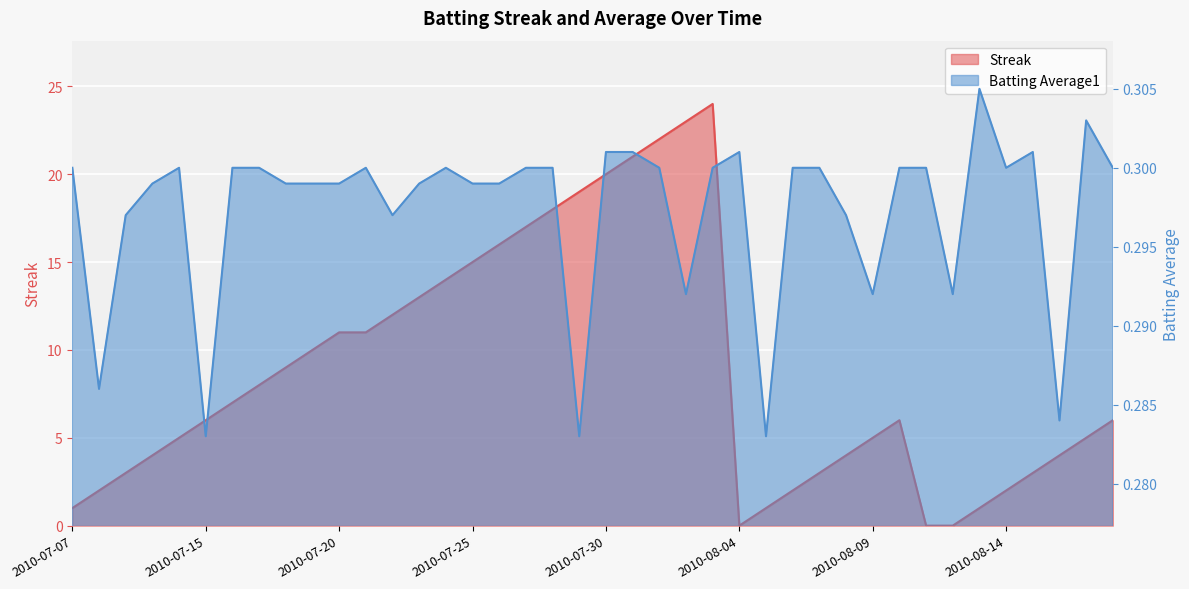

Rank the series by their average value, from highest to lowest.

Streak, Batting Average1